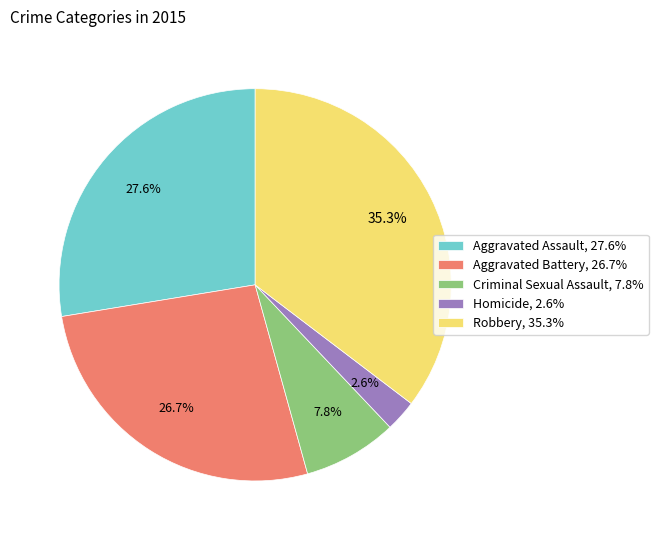

Count the number of slices in the pie.

5